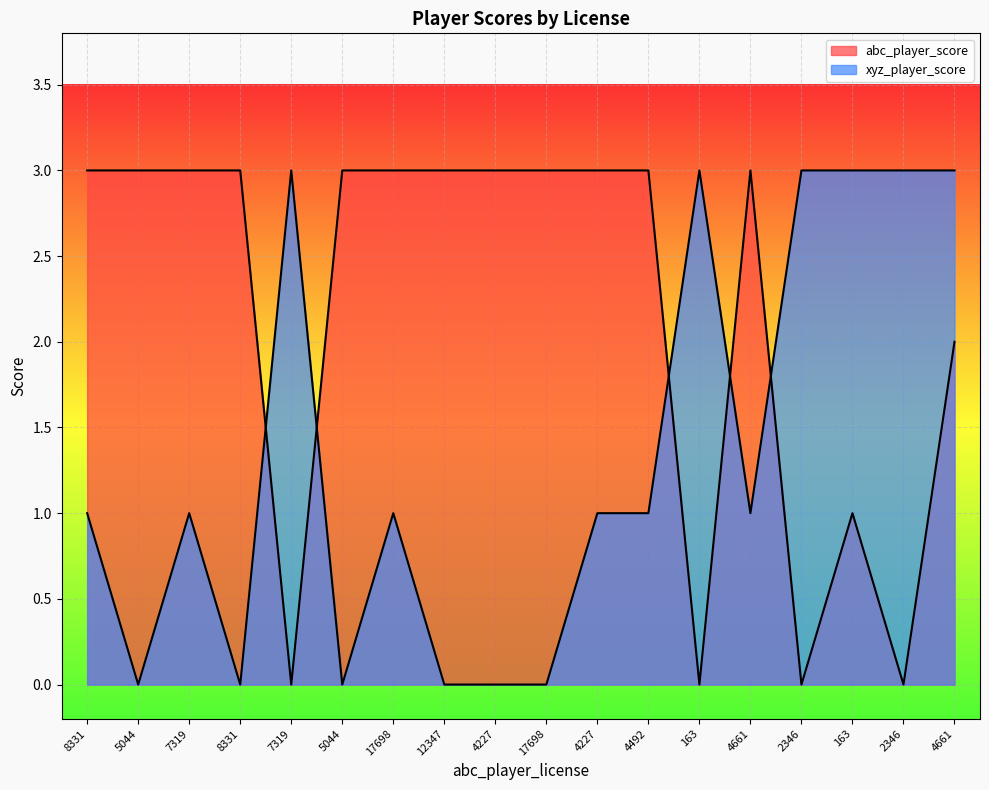

Reading left to right, what are all the values shown in this chart?

abc_player_score: 8331=3	5044=3	7319=3	8331=3	7319=0	5044=3	17698=3	12347=3	4227=3	17698=3	4227=3	4492=3	163=0	4661=3	2346=0	163=1	2346=0	4661=2
xyz_player_score: 8331=1	5044=0	7319=1	8331=0	7319=3	5044=0	17698=1	12347=0	4227=0	17698=0	4227=1	4492=1	163=3	4661=1	2346=3	163=3	2346=3	4661=3